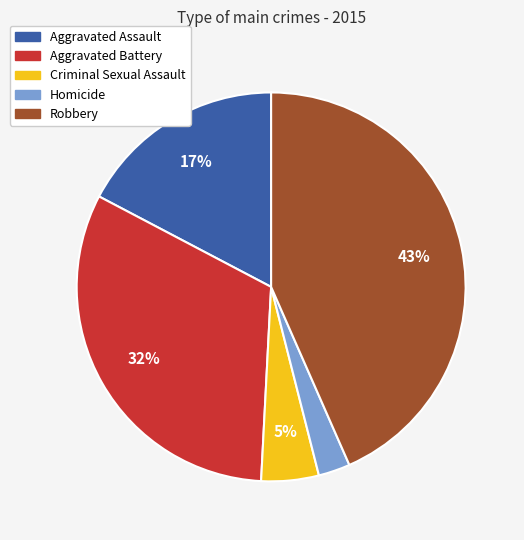

Does Aggravated Assault account for over 50% of the chart?

No